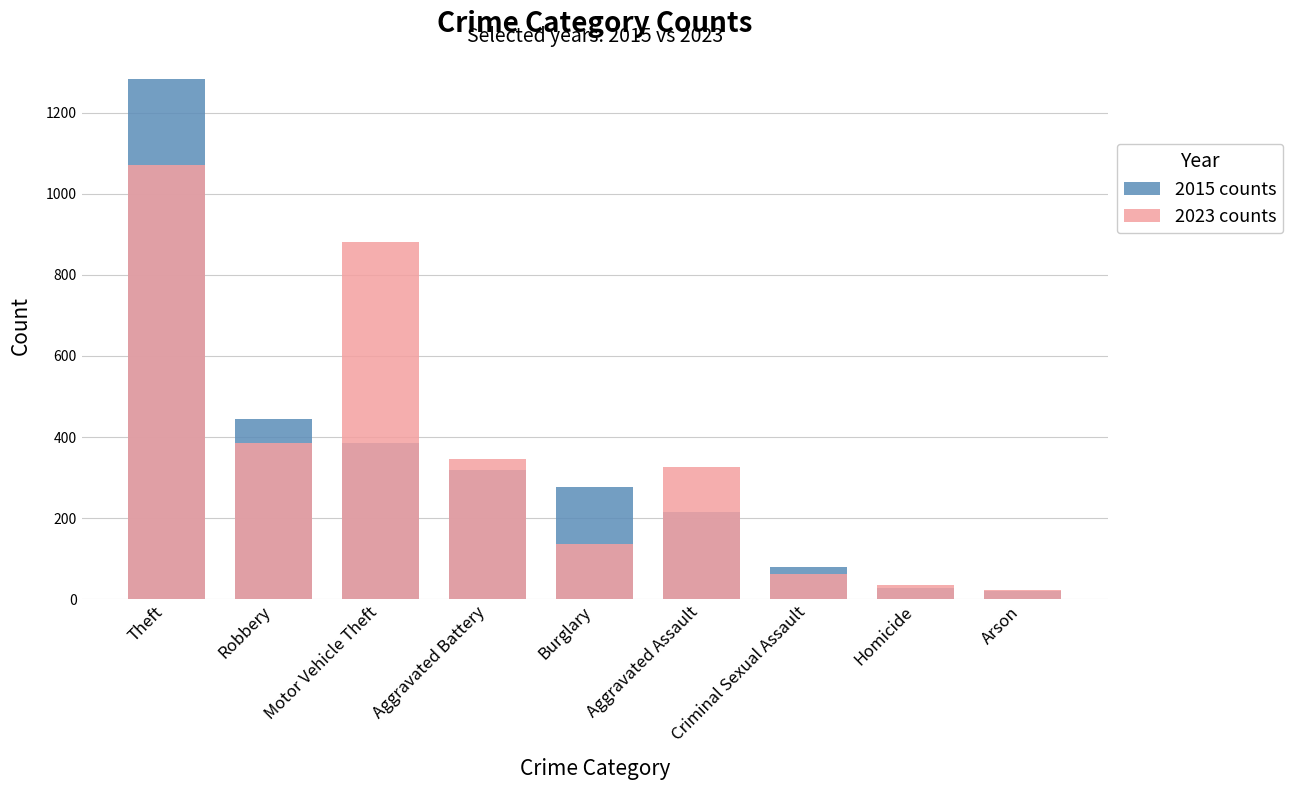

Reading right to left, what are all the values shown in this chart?

2015 counts: 21	27	78	215	276	319	384	444	1284
2023 counts: 23	34	63	325	137	346	881	384	1072